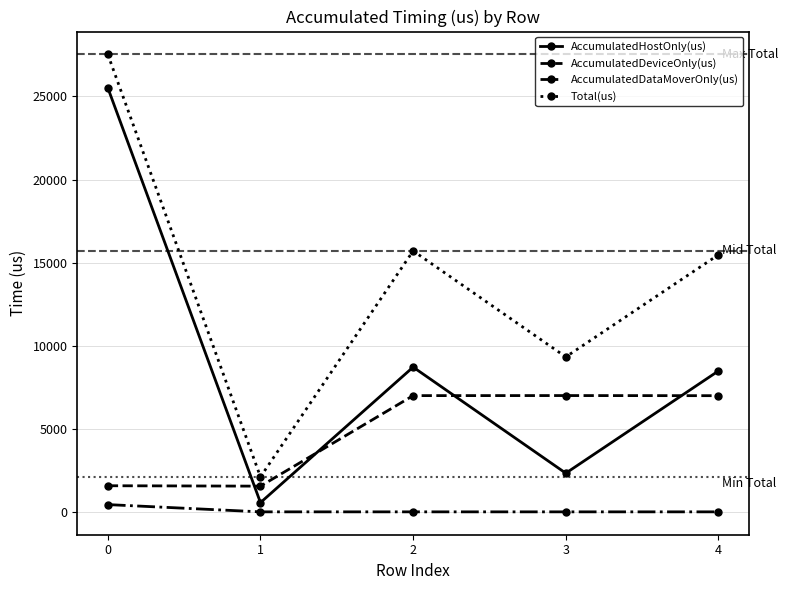

Where is the first local minimum for AccumulatedDeviceOnly(us)?

1